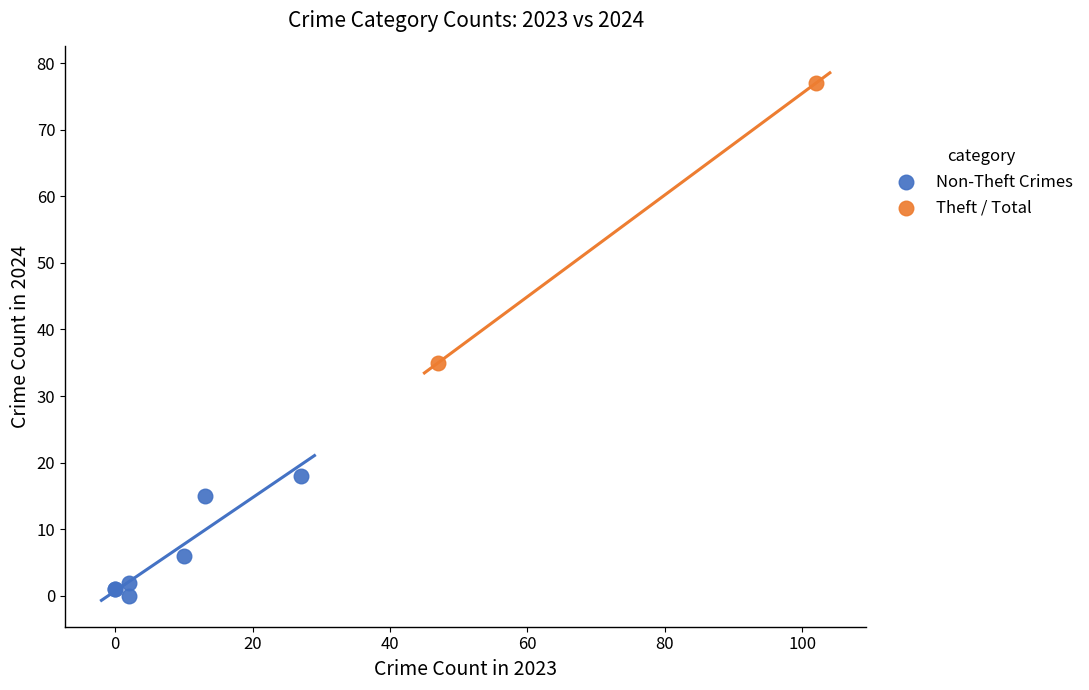

Which series has the largest Y range (max minus min)?

Theft / Total